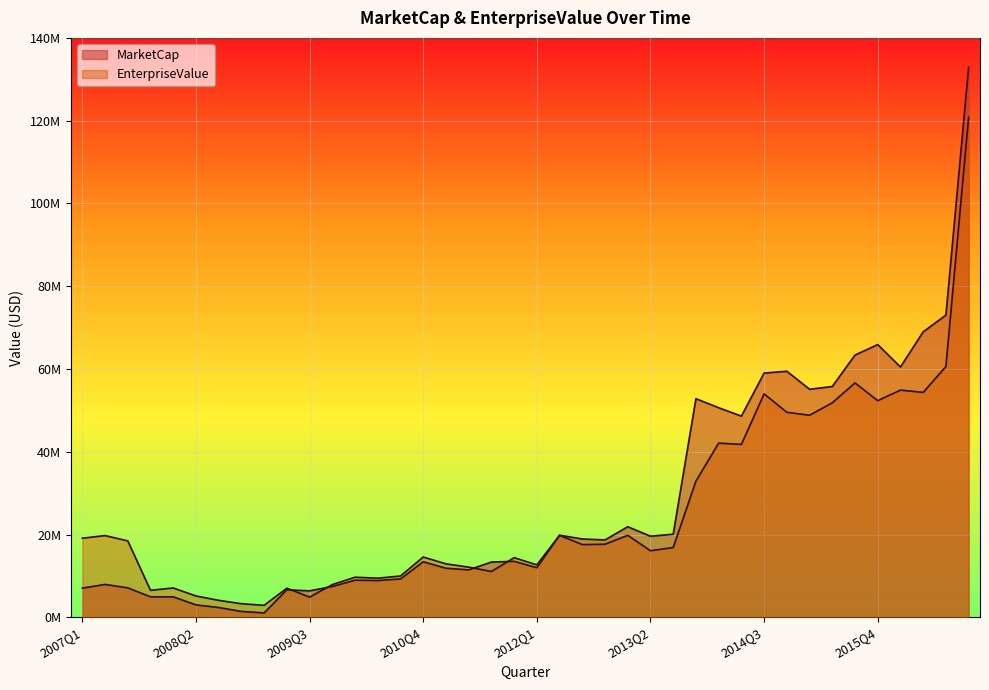

Rank the series by their maximum value, from lowest to highest.

EnterpriseValue, MarketCap